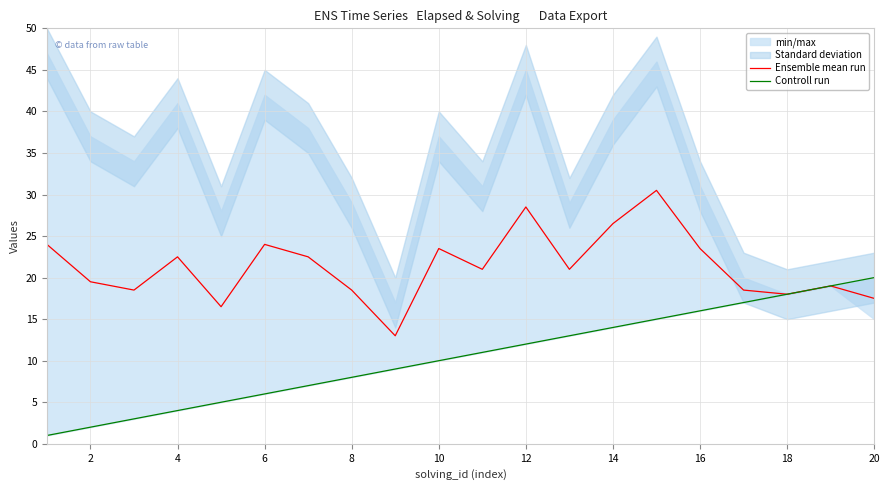

What is the highest value of the Ensemble mean run series?

30.5